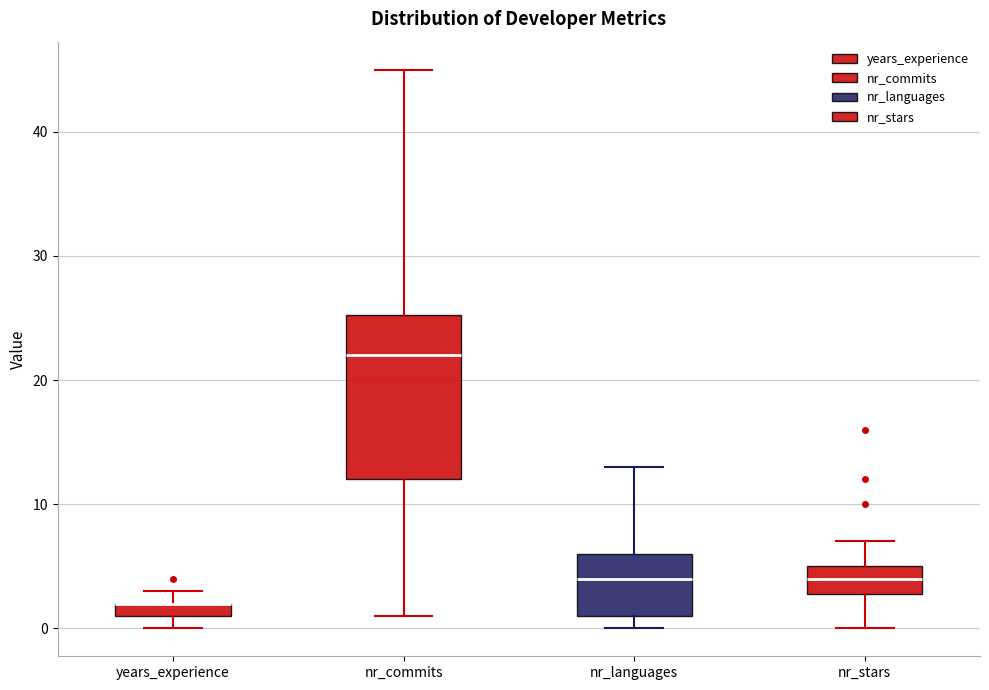

Which box is the tallest, from its lower edge to its upper edge?

nr_commits